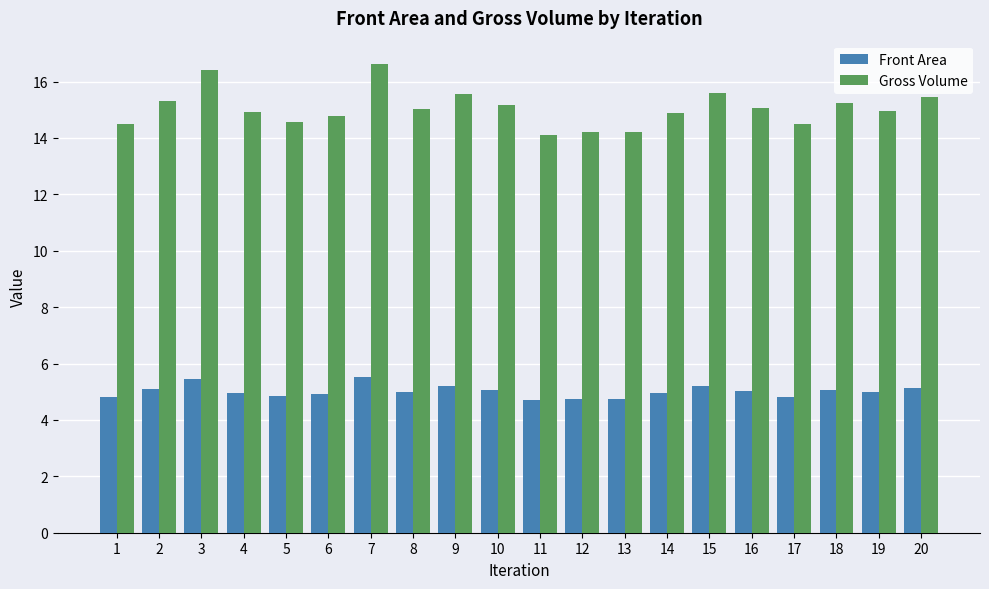

Does the chart contain any negative values?

No